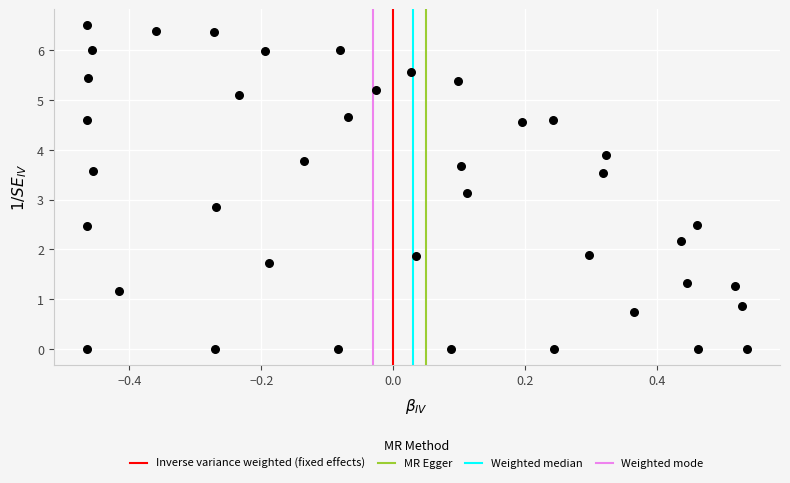

What is the range of Y values (max minus min)?

6.5